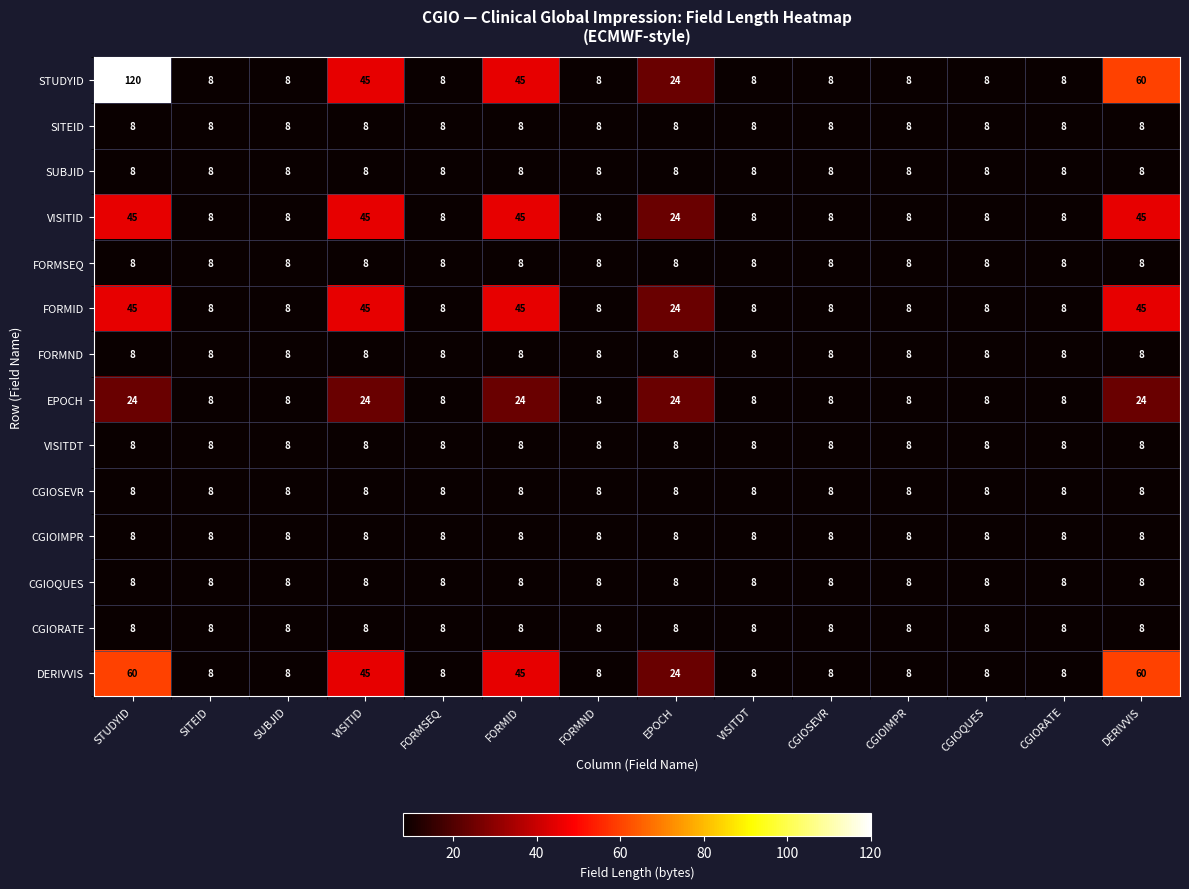

At how many categories does at least one series exceed 107?

1